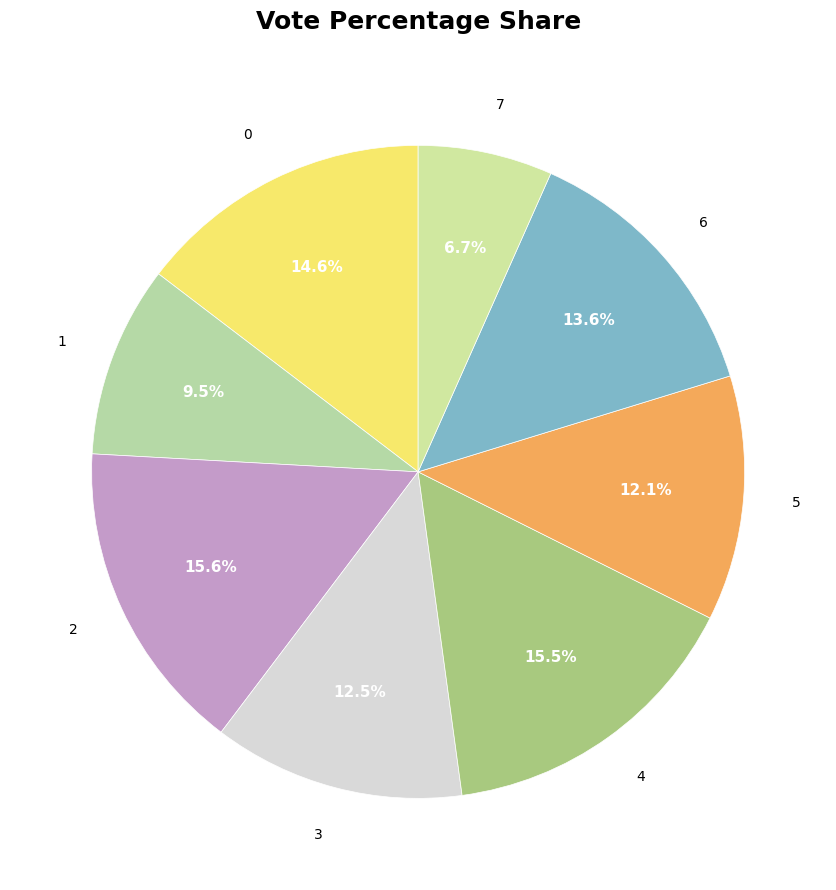

How many segments does this pie chart have?

8